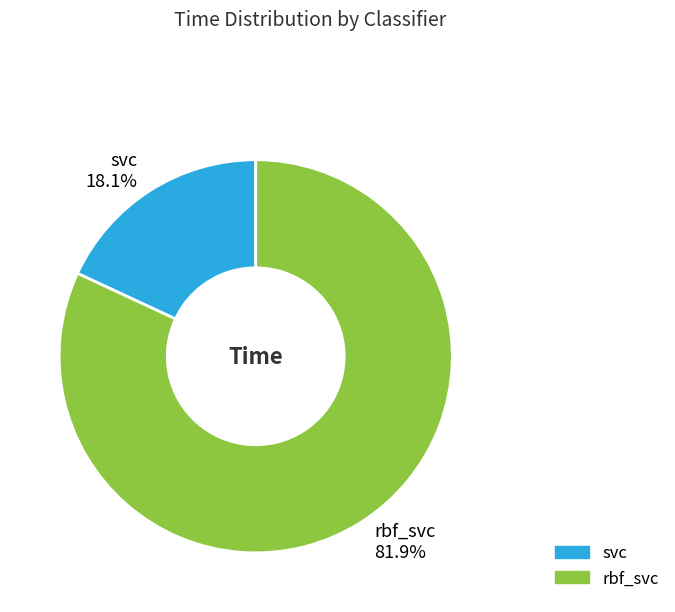

Is the sum of rbf_svc and svc greater than half?

Yes